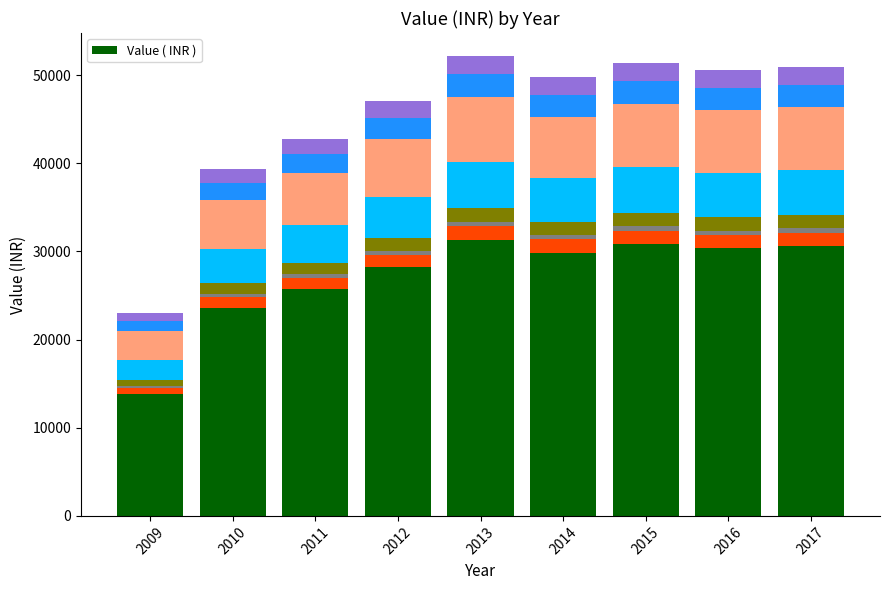

Reading left to right, list all the values displayed in this chart.

2009=13794.0	2010=23616.0	2011=25684.8	2012=28224.6	2013=31303.8	2014=29873.4	2015=30808.2	2016=30340.8	2017=30574.5